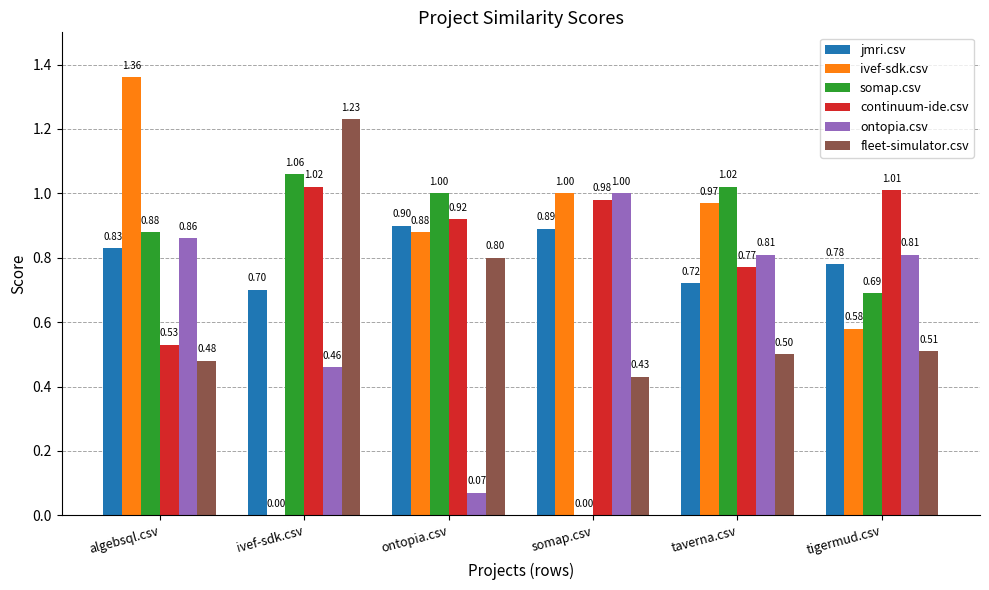

Which series changed the most between somap.csv and taverna.csv?

somap.csv